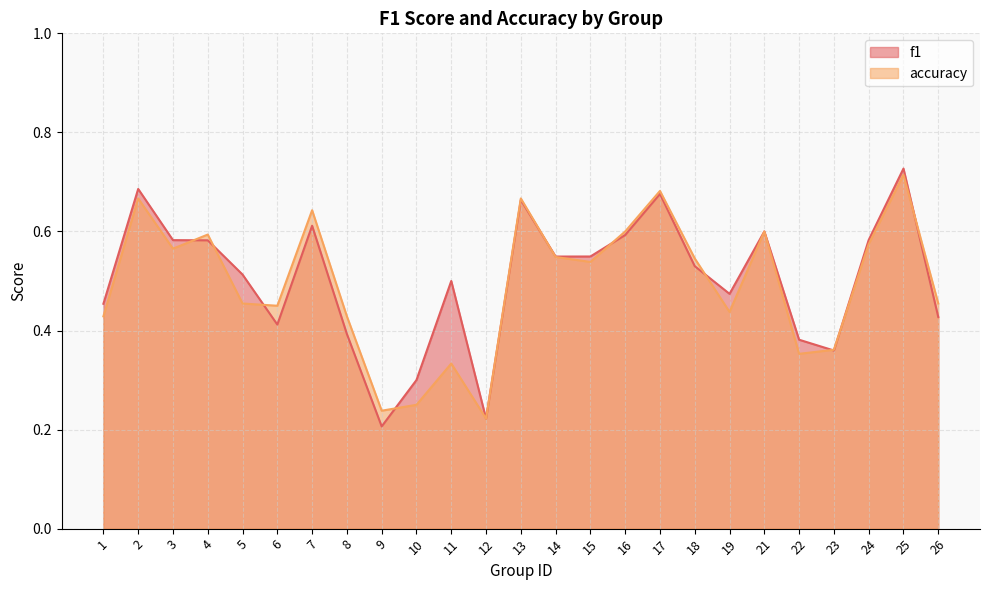

In accuracy, how many points are lower than both neighbors (excluding endpoints)?

7